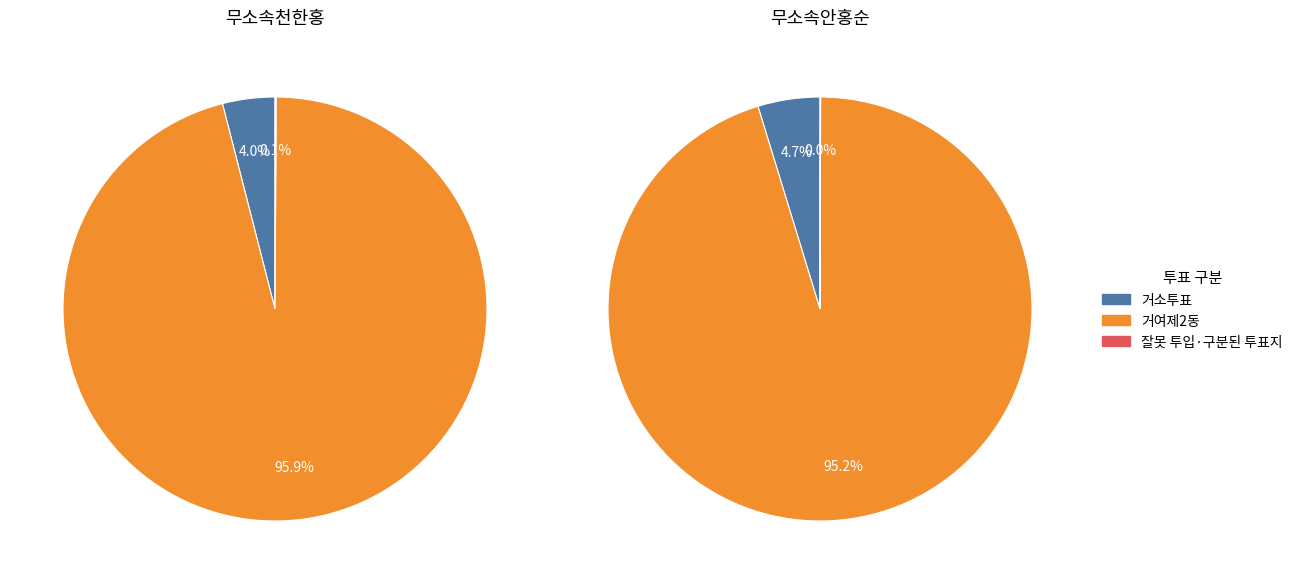

To the nearest percent, what is the average slice percentage?

33%